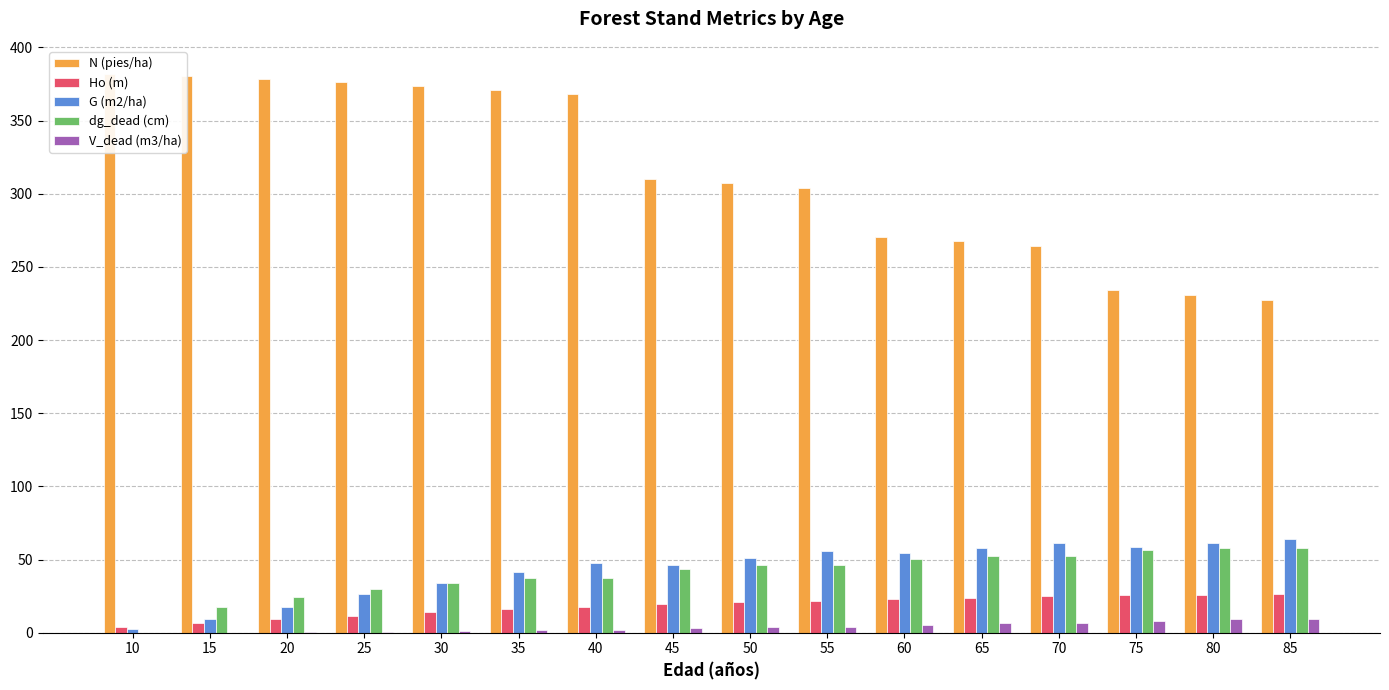

Which series changed the most between 10 and 60?

N (pies/ha)